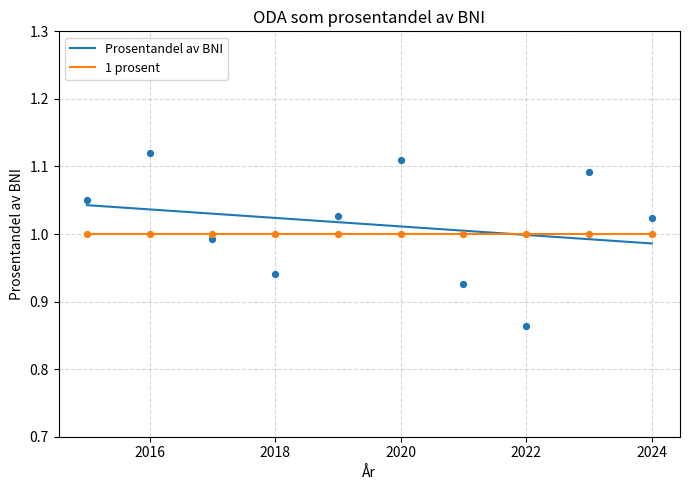

What is the change in value from 2016 to 2024?

-0.1